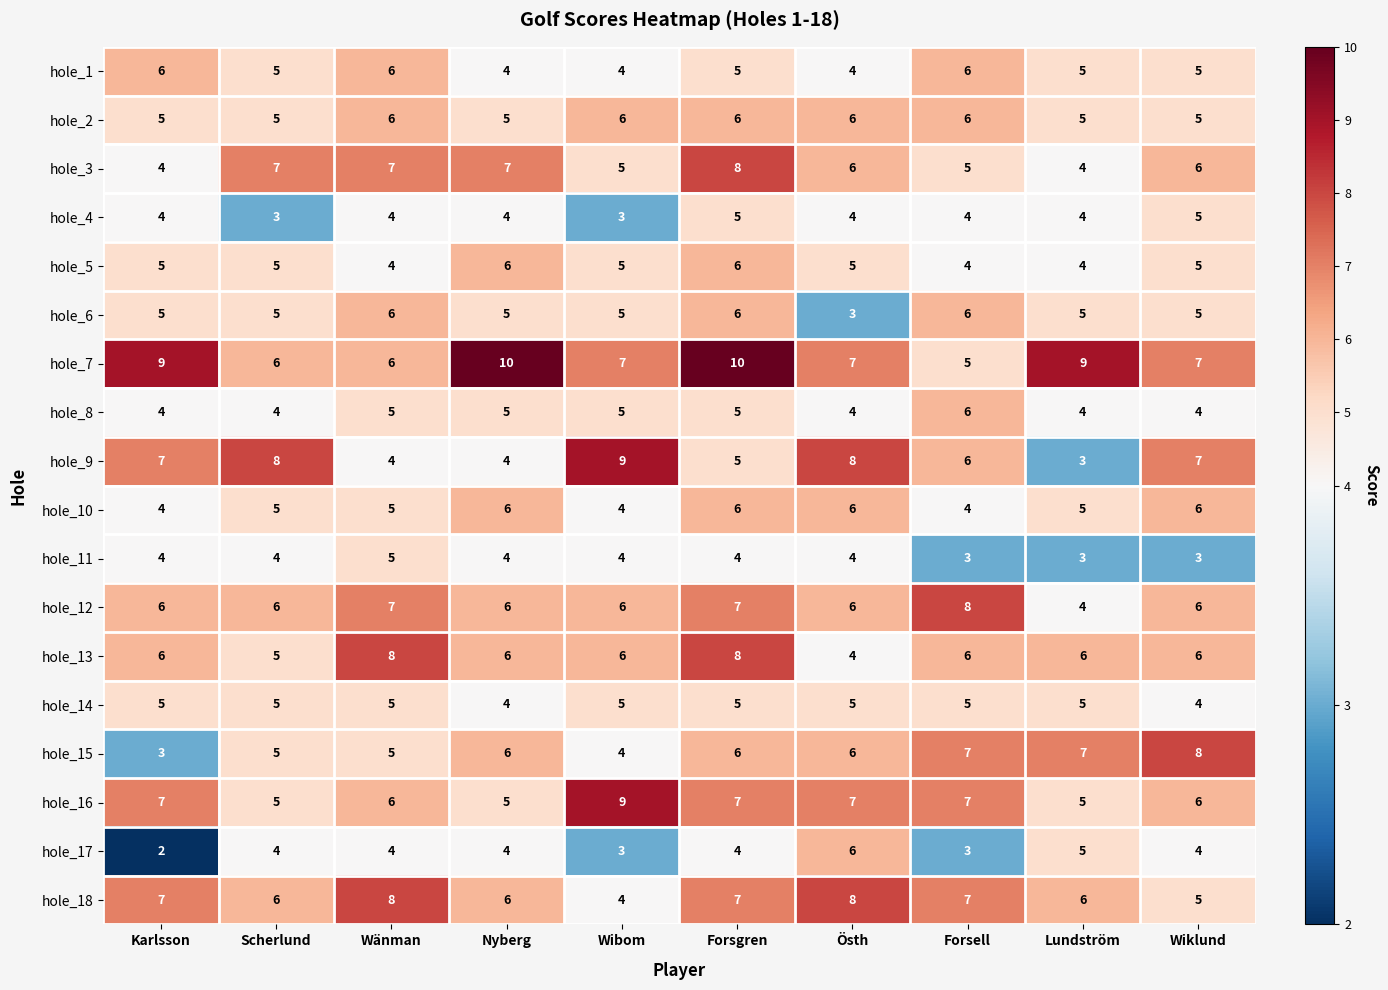

What is the minimum value shown in the chart?

2